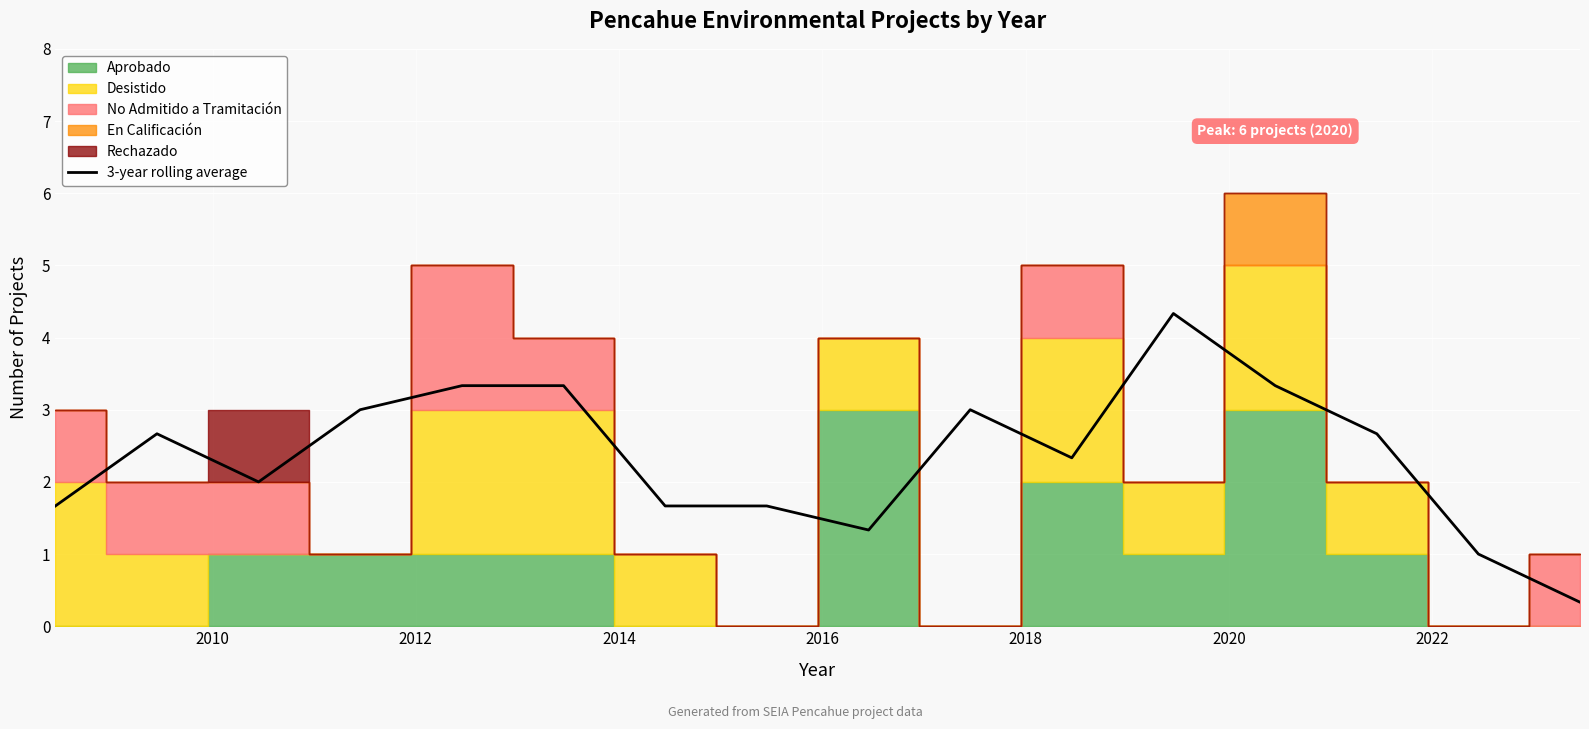

What is the maximum value for 3-year rolling average?

4.3